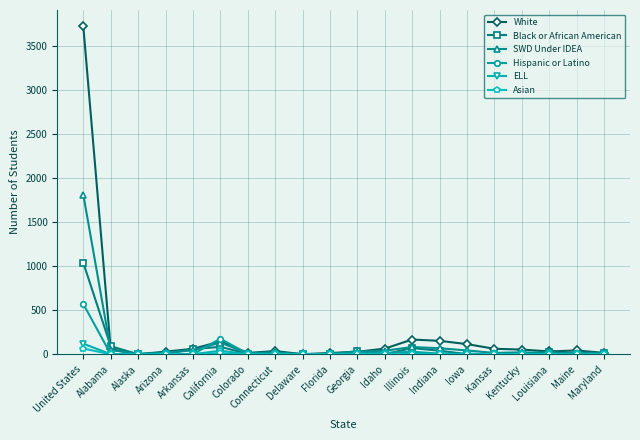

What are all the series names shown in the legend?

White, Black or African American, SWD Under IDEA, Hispanic or Latino, ELL, Asian